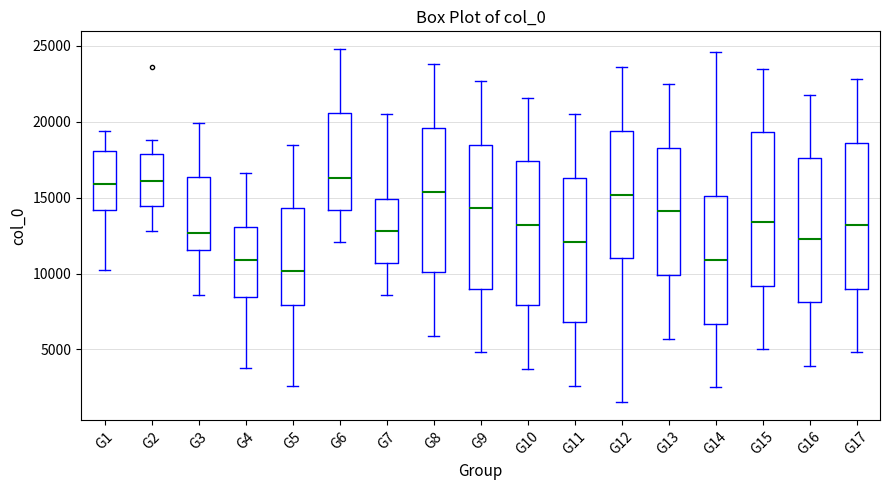

Which box's median line is the lowest?

G5